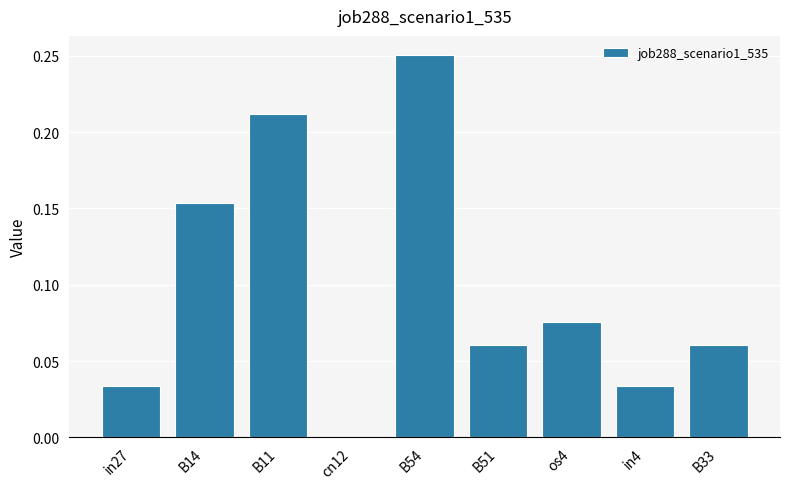

What is the change in value from B14 to B11?

+0.1